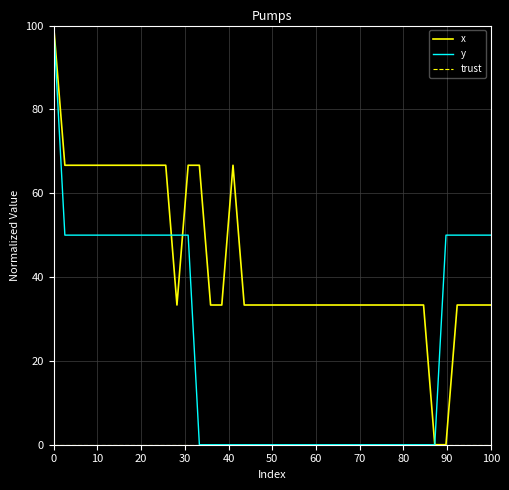

What is the maximum value shown in the chart?

100.0